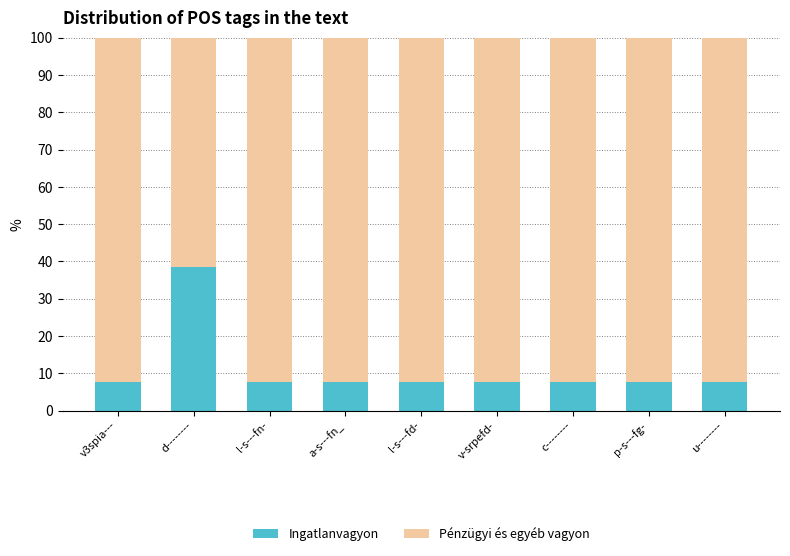

What is the total value across all series at c--------?

100.0